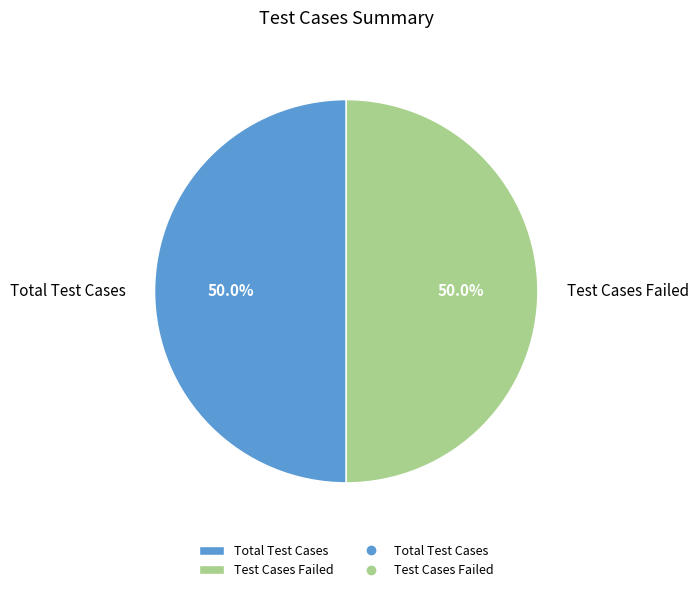

How many slices are in this pie chart?

2